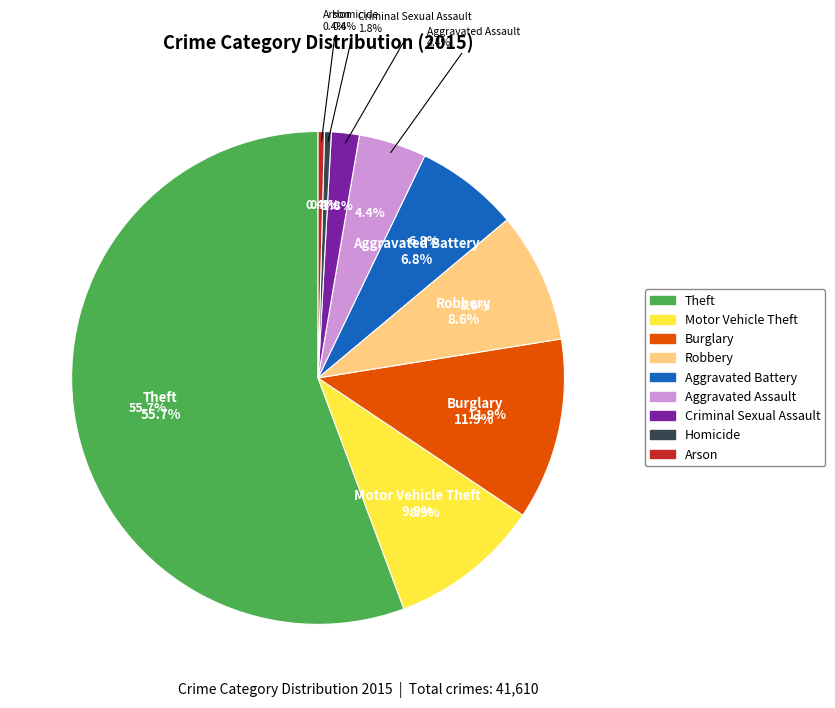

The Motor Vehicle Theft slice represents 1% of the pie. True or false?

False